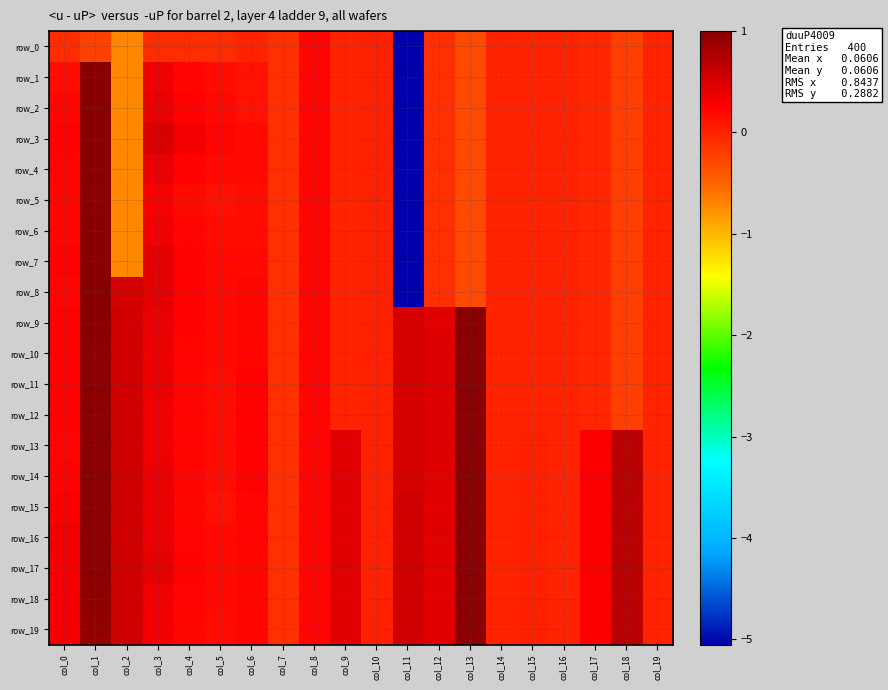

What is the difference between the maximum and minimum values in the row_9 series?

1.2